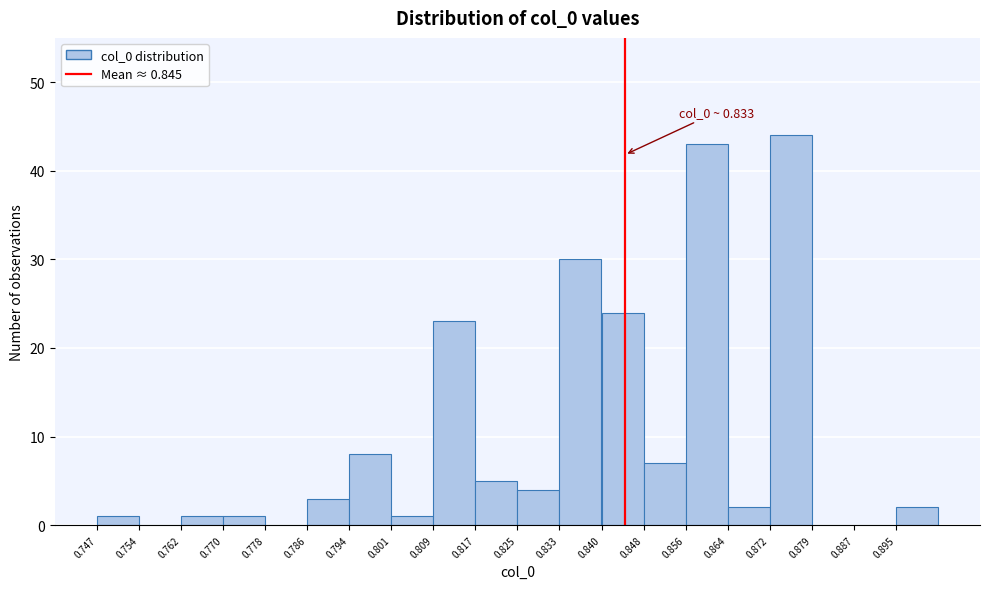

Which range on the x-axis has the tallest bar?

0.872 to 0.879